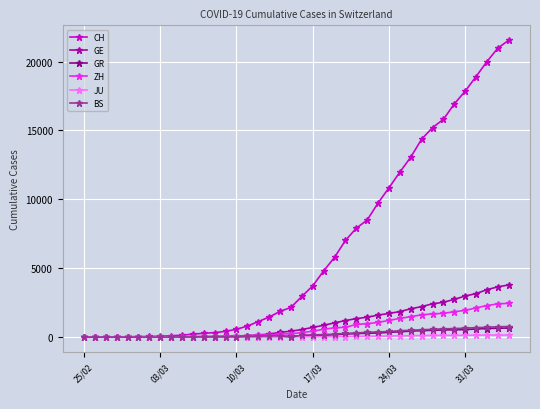

What is the highest value of the ZH series?

2450